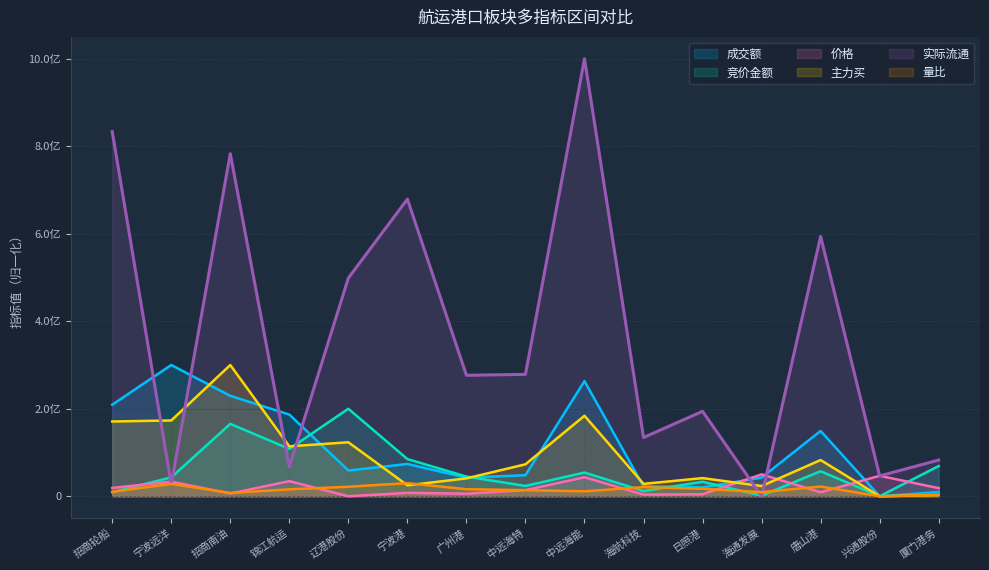

List the labels in order of 实际流通 value, smallest first.

海通发展, 宁波远洋, 兴通股份, 锦江航运, 厦门港务, 海航科技, 日照港, 广州港, 中远海特, 辽港股份, 唐山港, 宁波港, 招商南油, 招商轮船, 中远海能